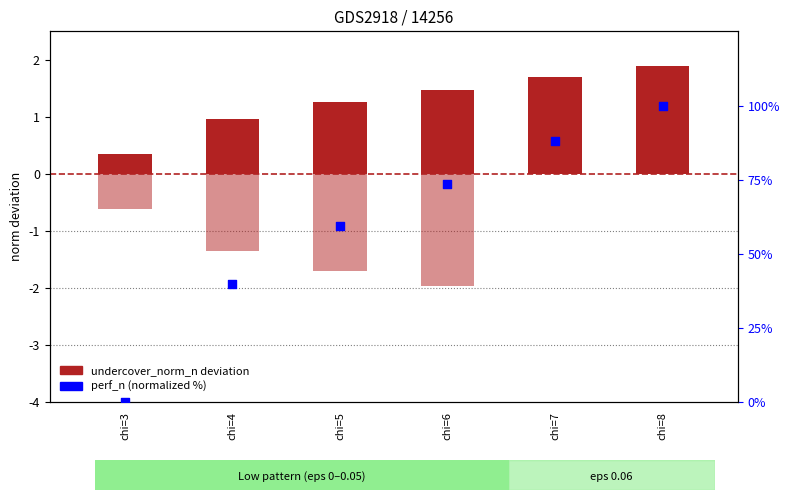

Which series reaches the maximum Y coordinate?

perf_n (normalized %)